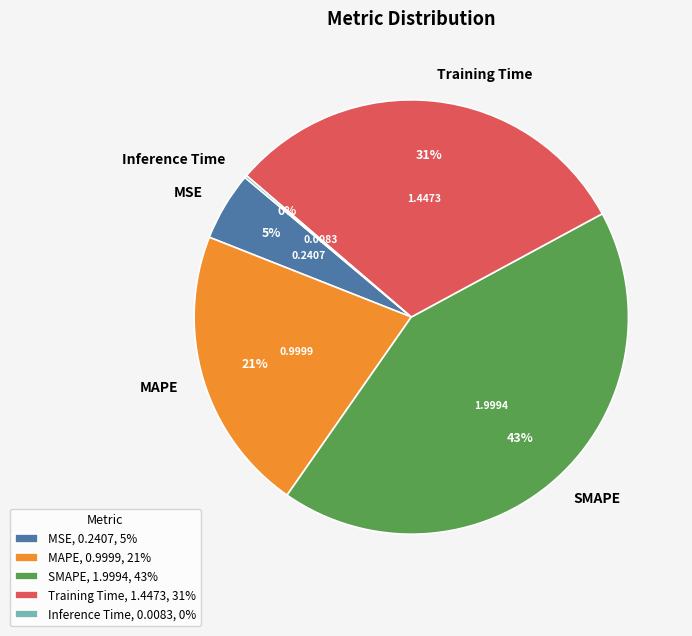

Does MAPE account for over 50% of the chart?

No